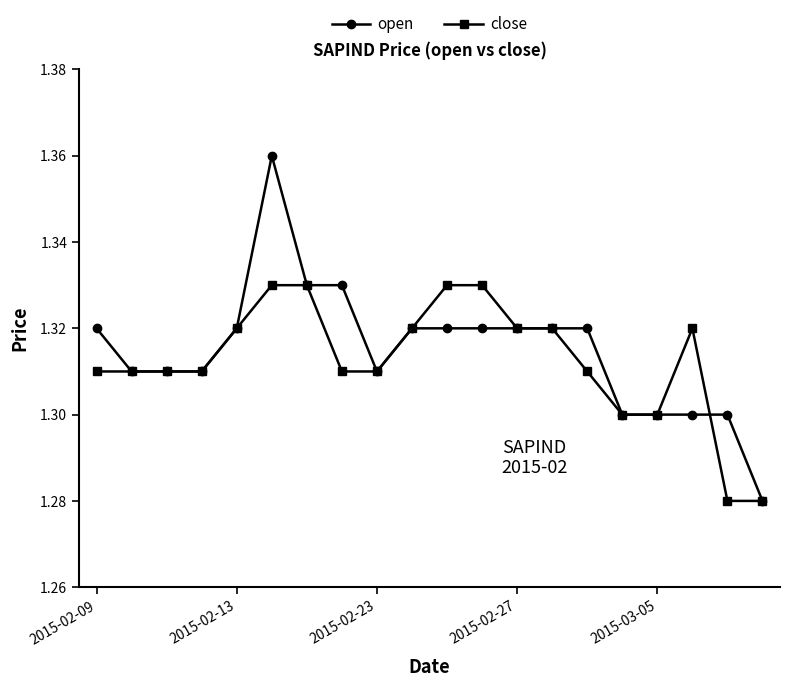

True or false: open has more than 0 points higher than both neighbors.

True